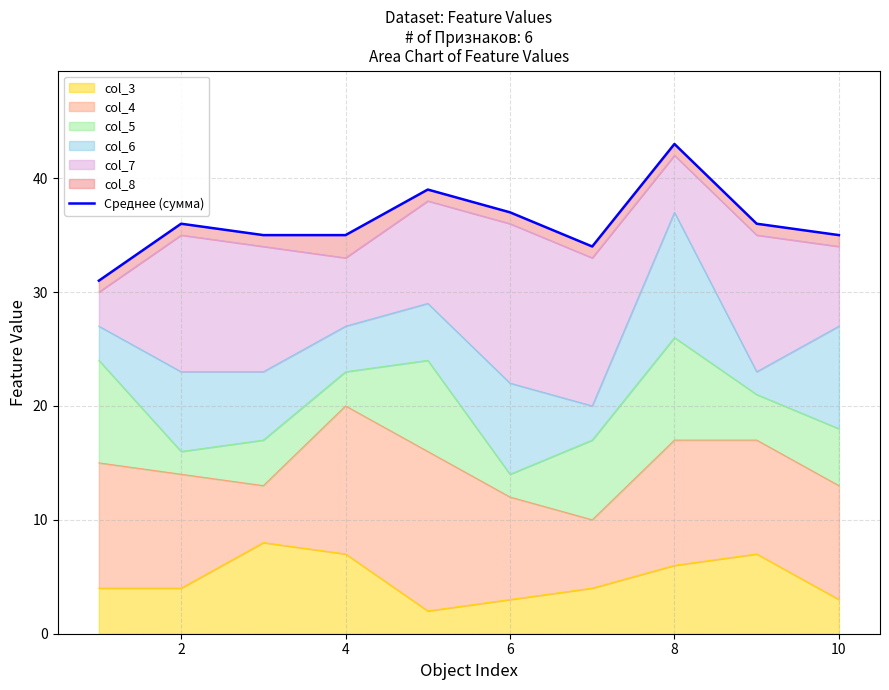

Does the chart display data point markers on the line(s)?

No